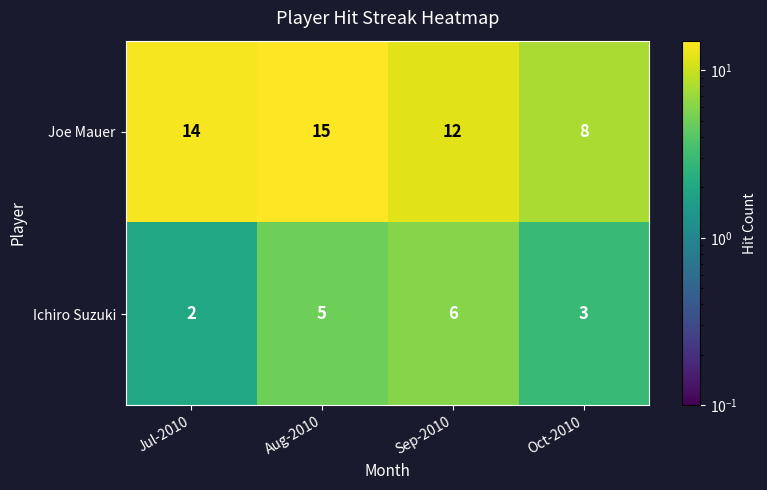

True or false: Ichiro Suzuki has a value of 7 at Aug-2010.

False